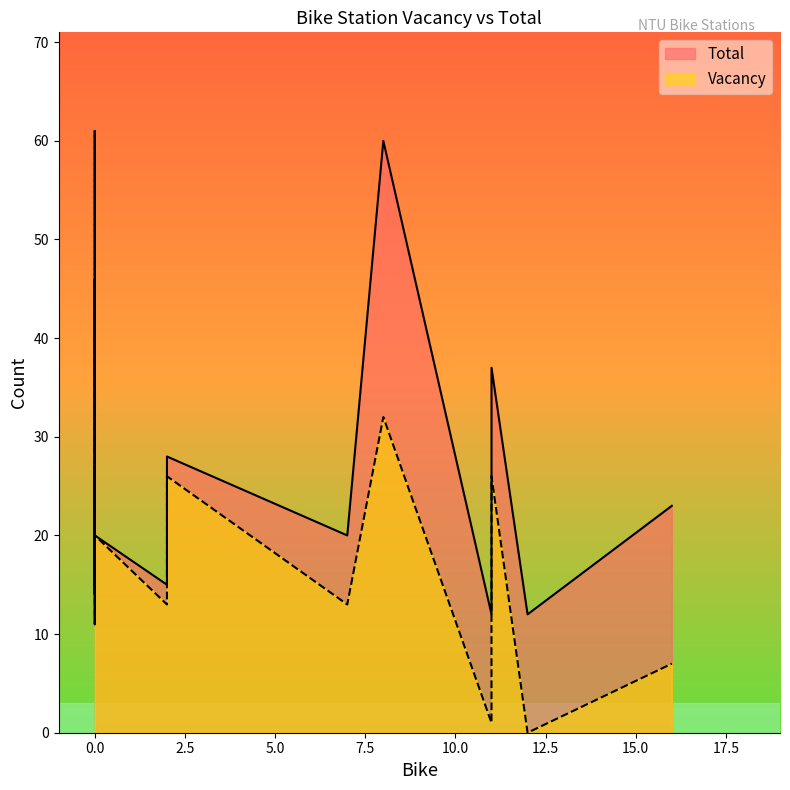

Reading left to right, list all the values displayed in this chart.

Vacancy: 8=32	0=15	7=13	2=13	0=34	0=20	0=61	0=46	0=18	0=11	0=20	0=20	0=27	2=26	0=25	0=14	12=0	11=1	16=7	11=26
Total: 8=60	0=15	7=20	2=15	0=34	0=20	0=61	0=46	0=18	0=11	0=20	0=20	0=27	2=28	0=25	0=14	12=12	11=12	16=23	11=37